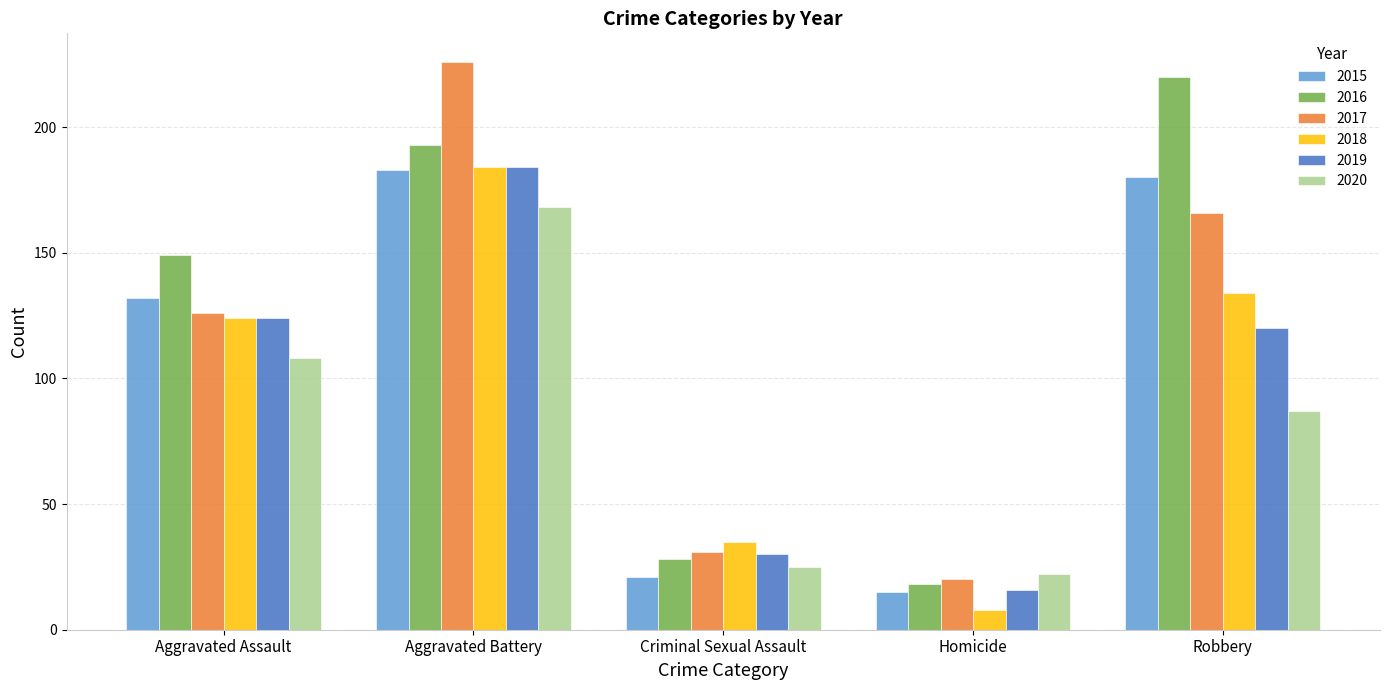

What is the difference between the maximum and second lowest values in the 2020 series?

143